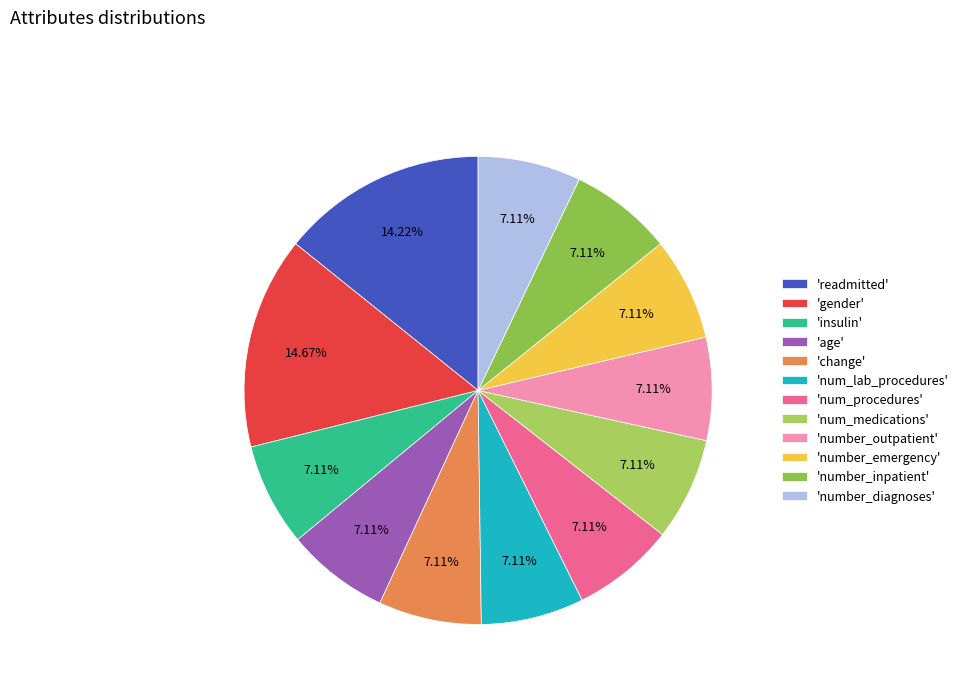

How many slices are in this pie chart?

12